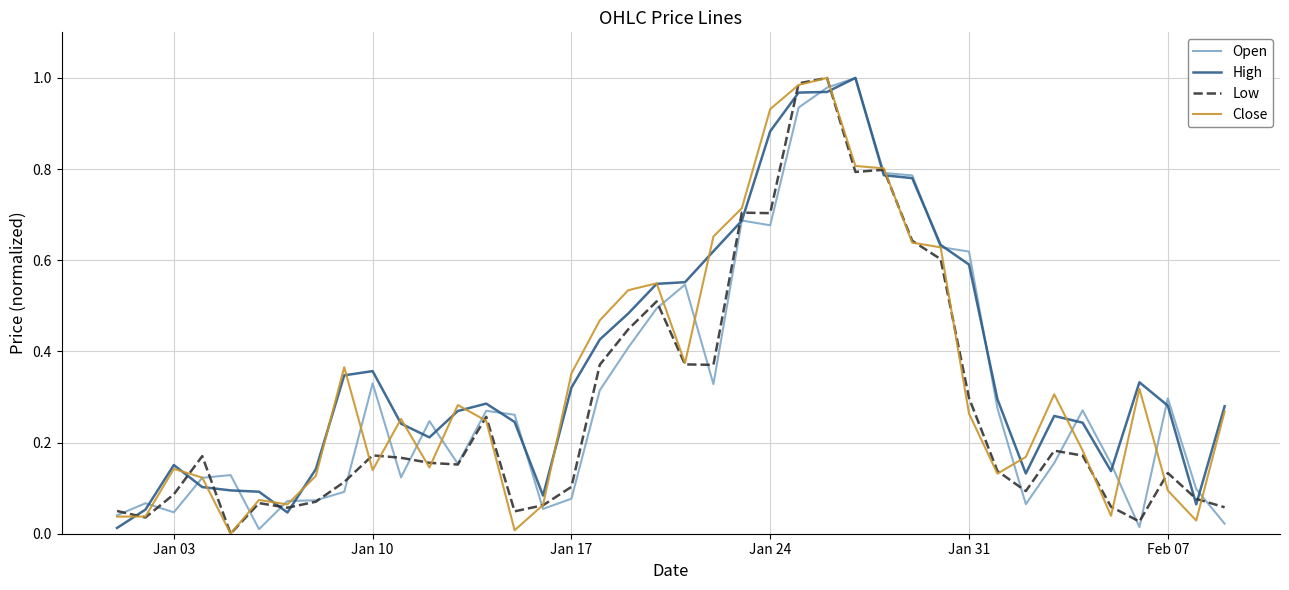

How many lines are shown in the chart?

4